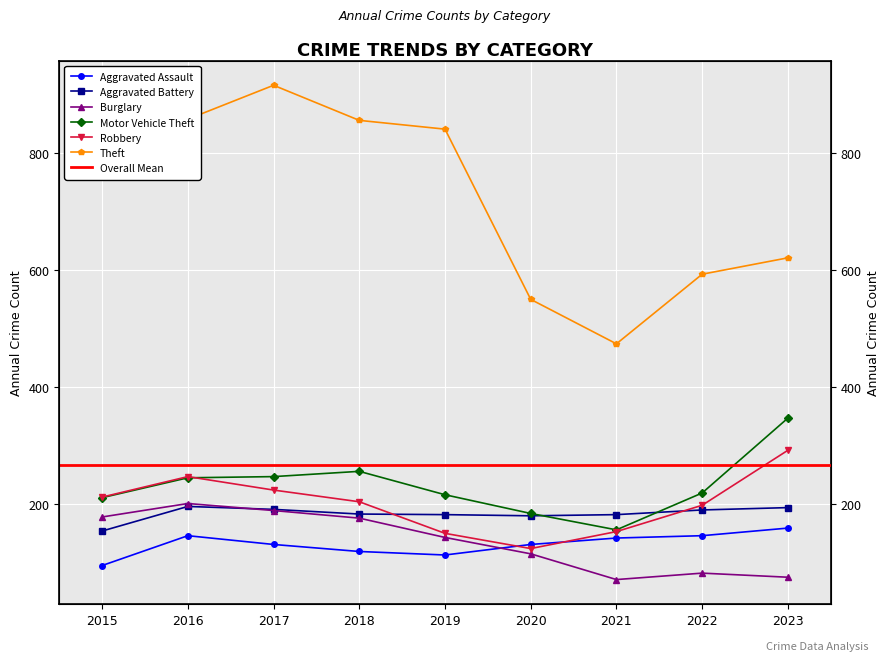

What is the value of the Aggravated Assault point at the 2nd from the left?

146